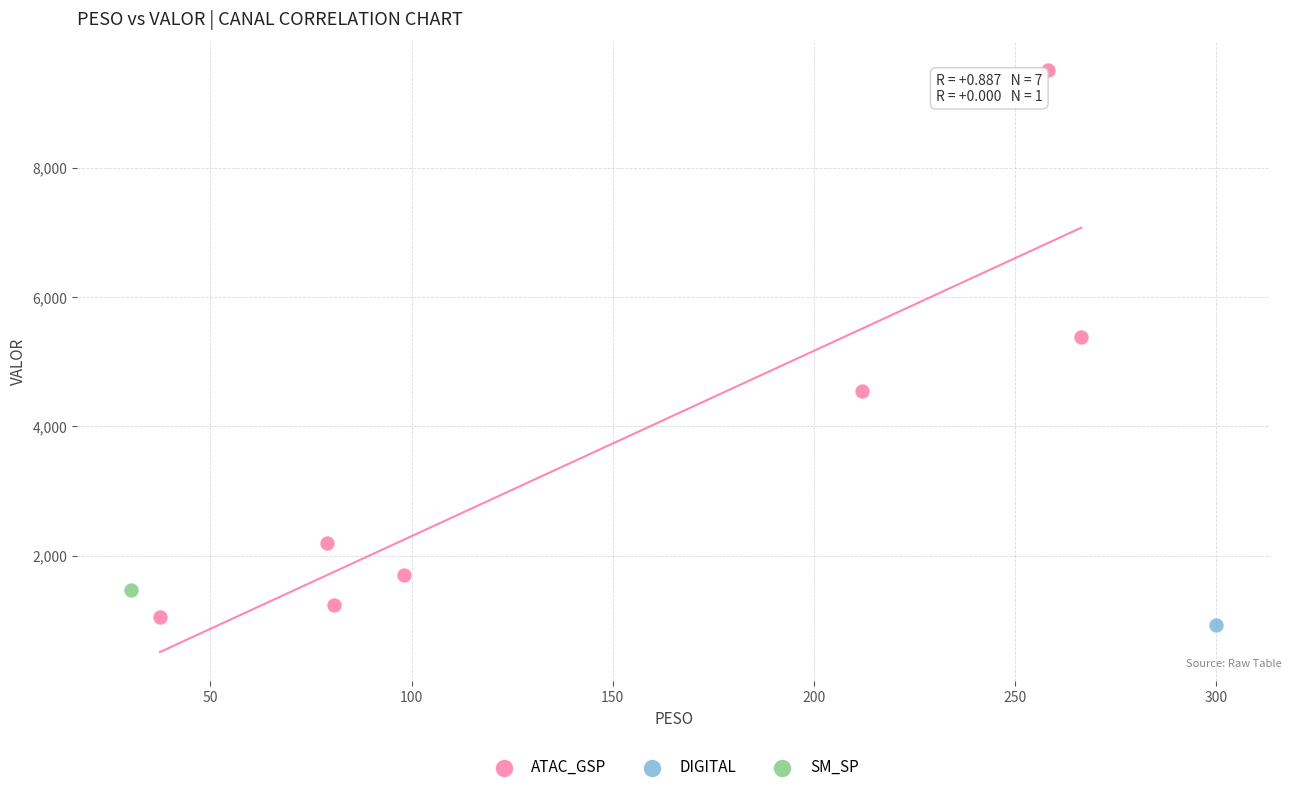

What are all the series names shown in the legend?

ATAC_GSP, DIGITAL, SM_SP